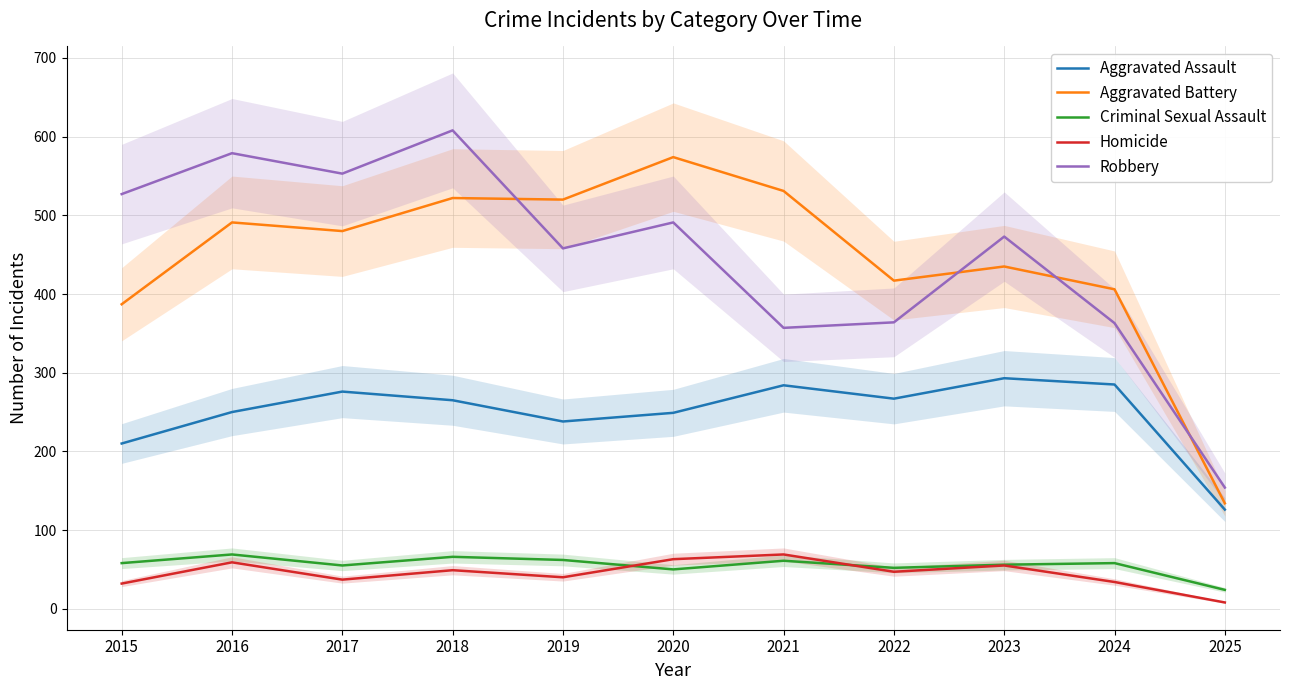

The value of Criminal Sexual Assault at 2017 is 55. True or false?

True